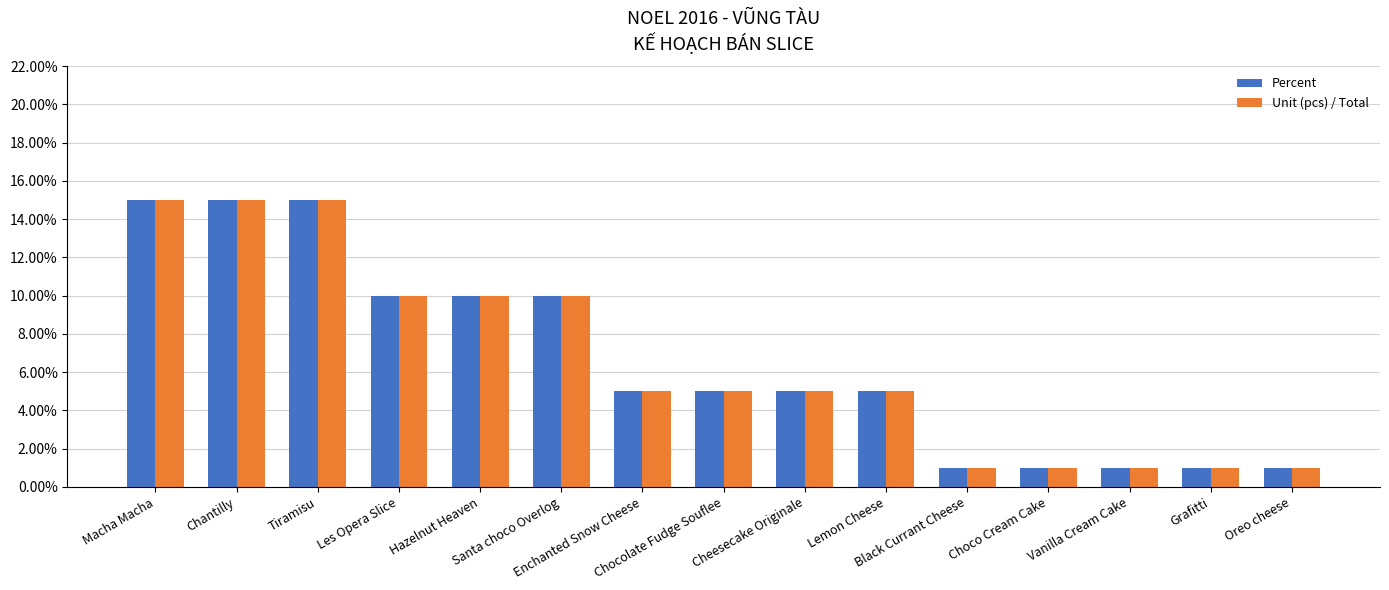

What is the label of the 5th bar from the right?

Black Currant Cheese